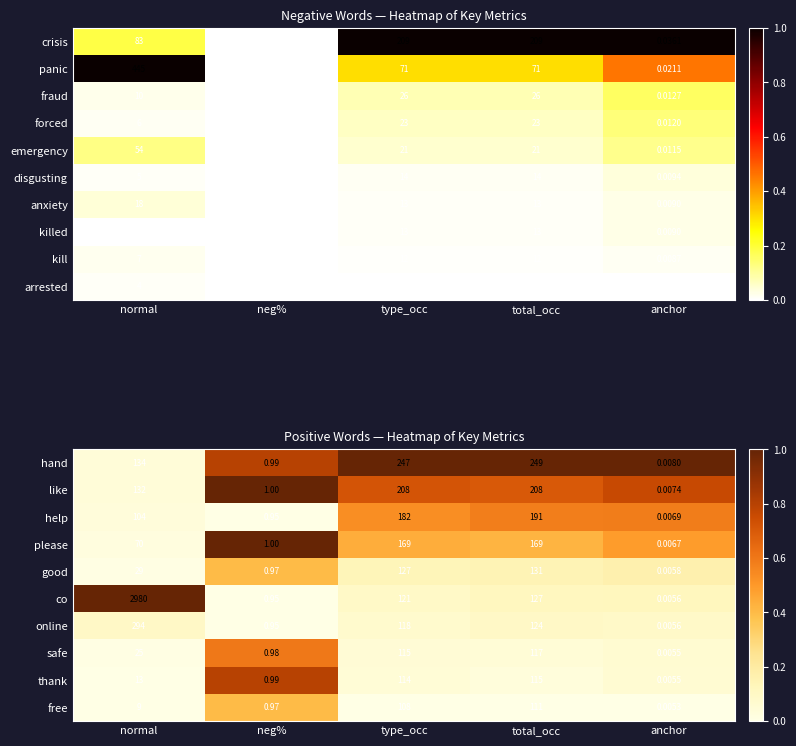

At which label is thank closest to 57?

normal